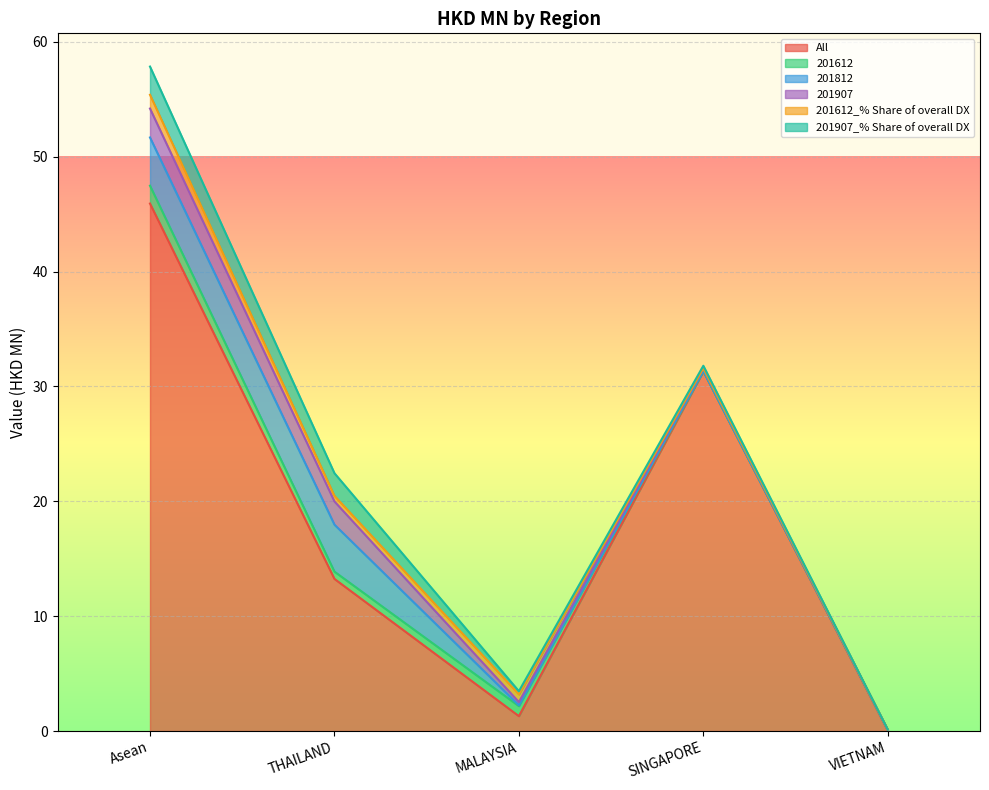

Rank the series at VIETNAM from highest to lowest value.

All, 201612, 201612_% Share of overall DX, 201812, 201907, 201907_% Share of overall DX